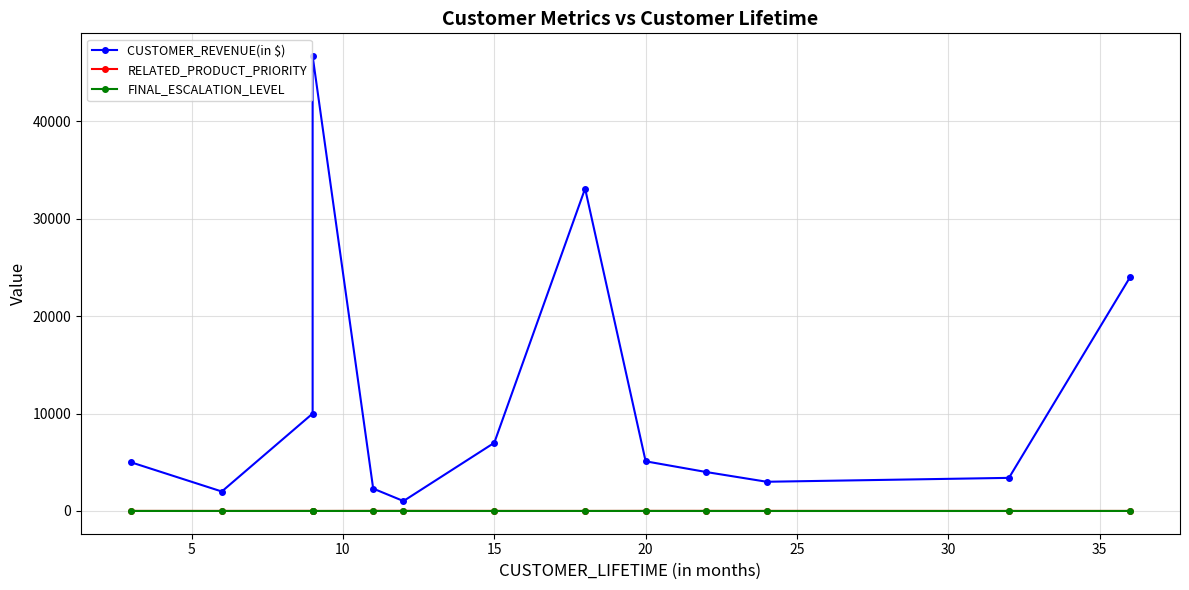

What is the sum of all RELATED_PRODUCT_PRIORITY values?

91